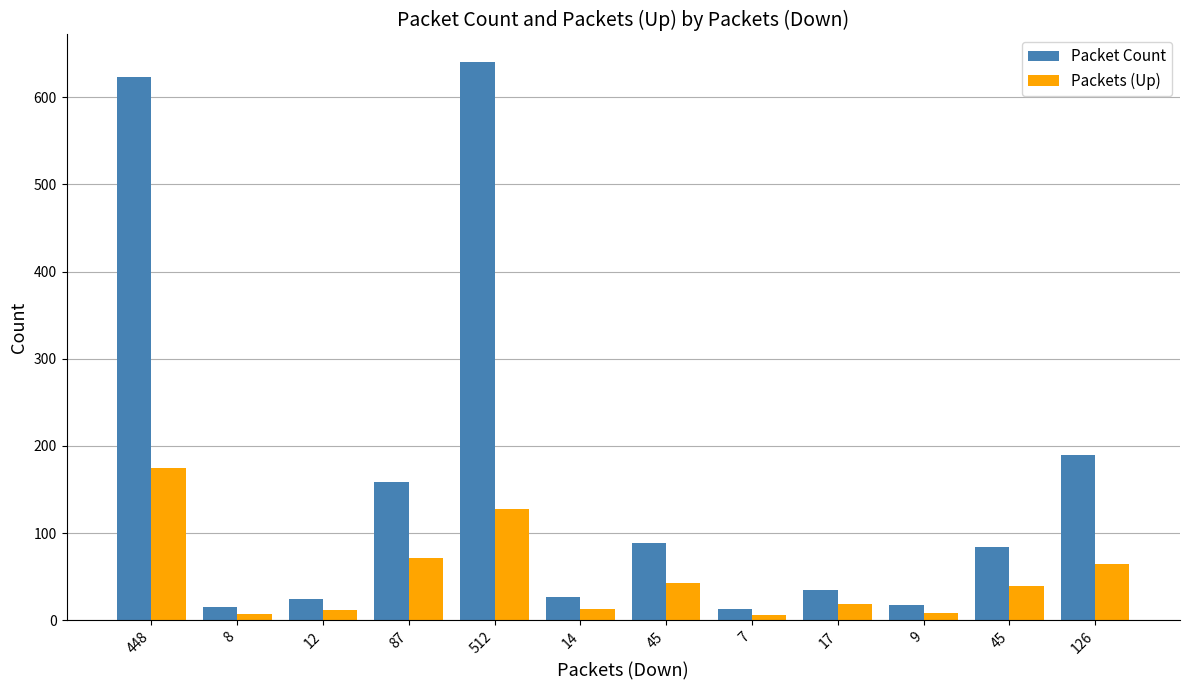

How many bars are there in total?

24